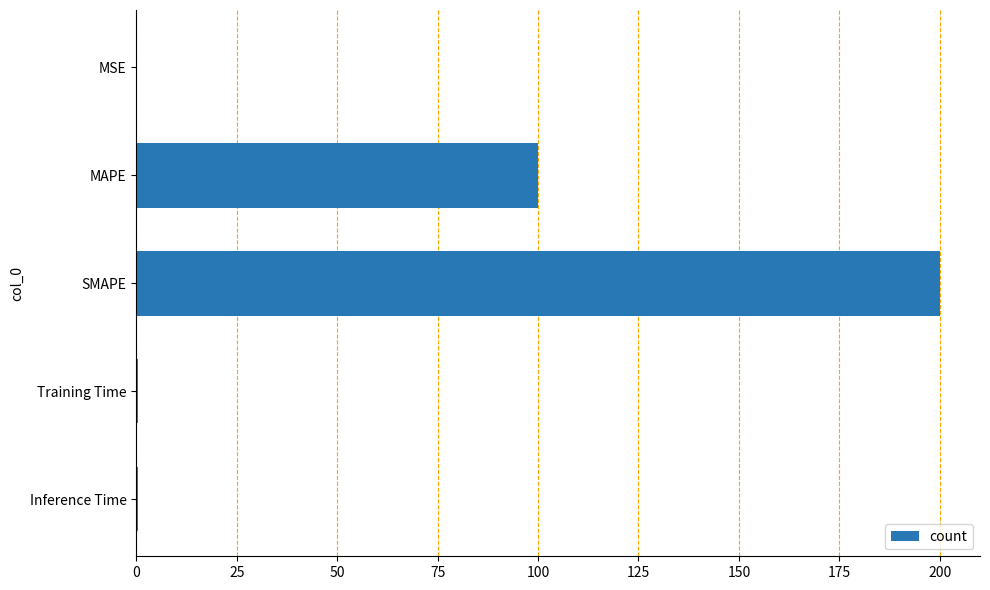

The chart shows a value of 138.2 at MAPE. True or false?

False